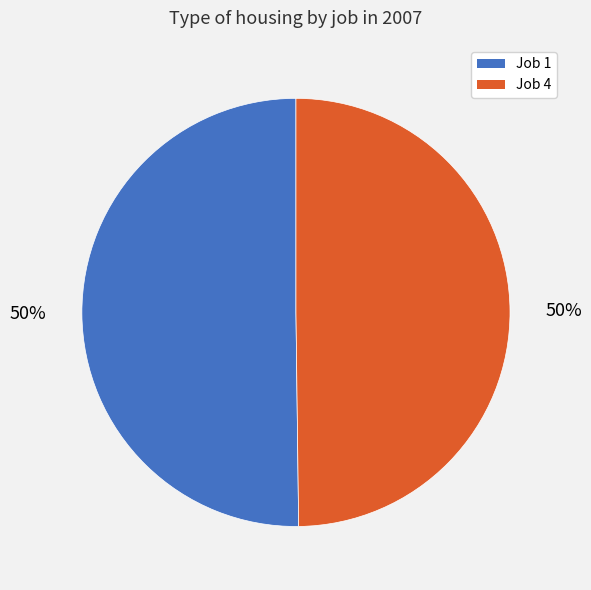

To the nearest percent, what is the average slice percentage?

50%